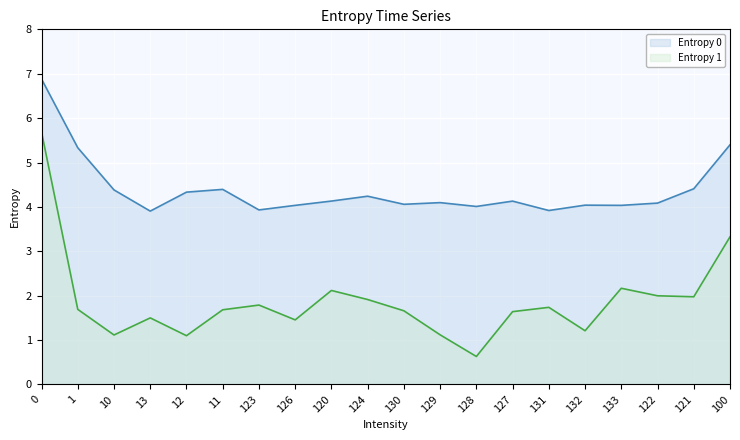

List the series in order of their peak value, highest first.

Entropy 0, Entropy 1